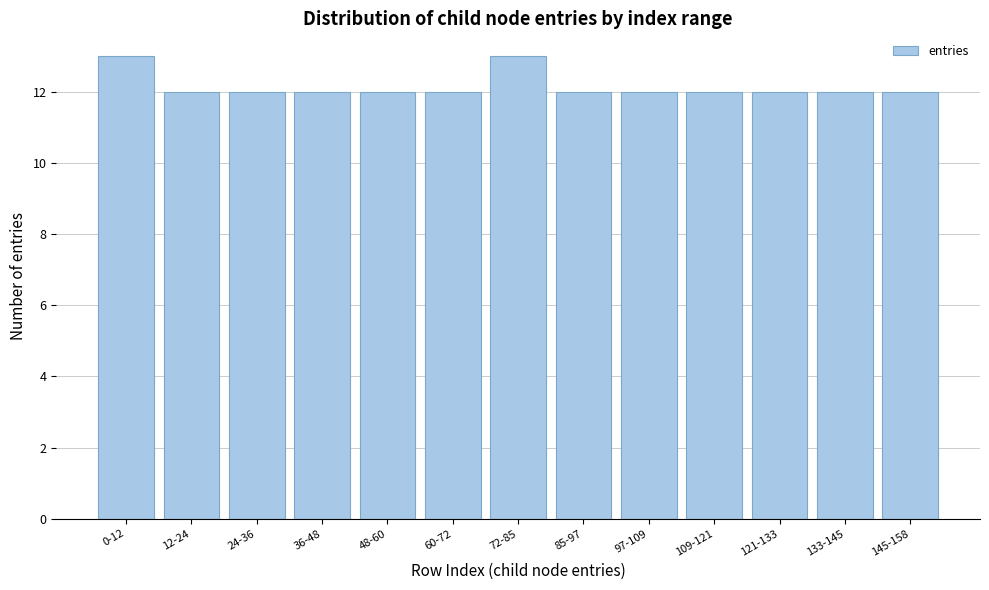

Reading left to right, transcribe all the data shown in this chart.

13	12	12	12	12	12	13	12	12	12	12	12	12